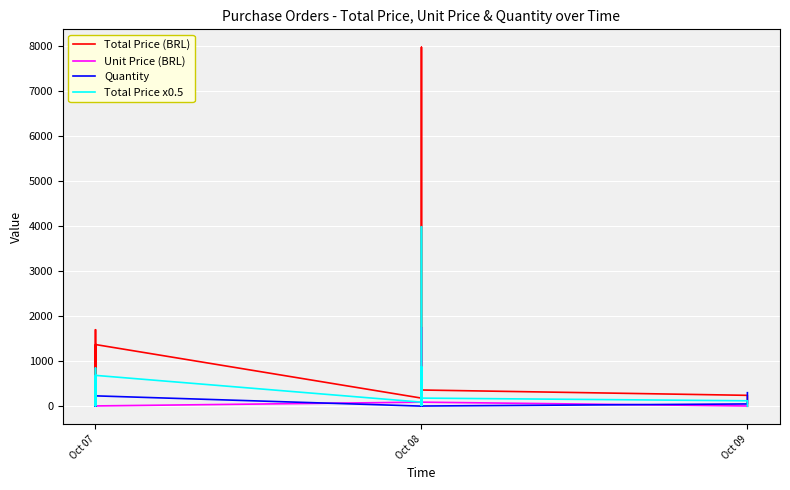

True or false: Total Price (BRL) and Total Price x0.5 cross at least once.

False